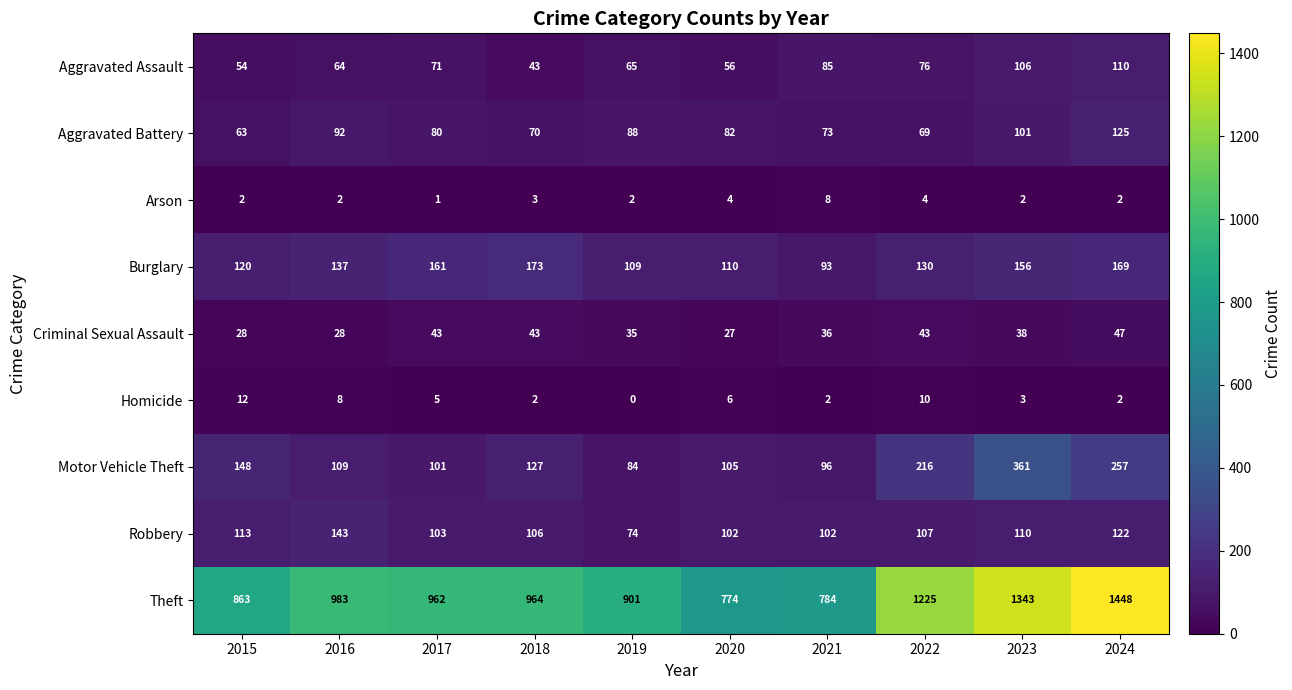

Between 2019 and 2023, which series saw the biggest shift?

Theft